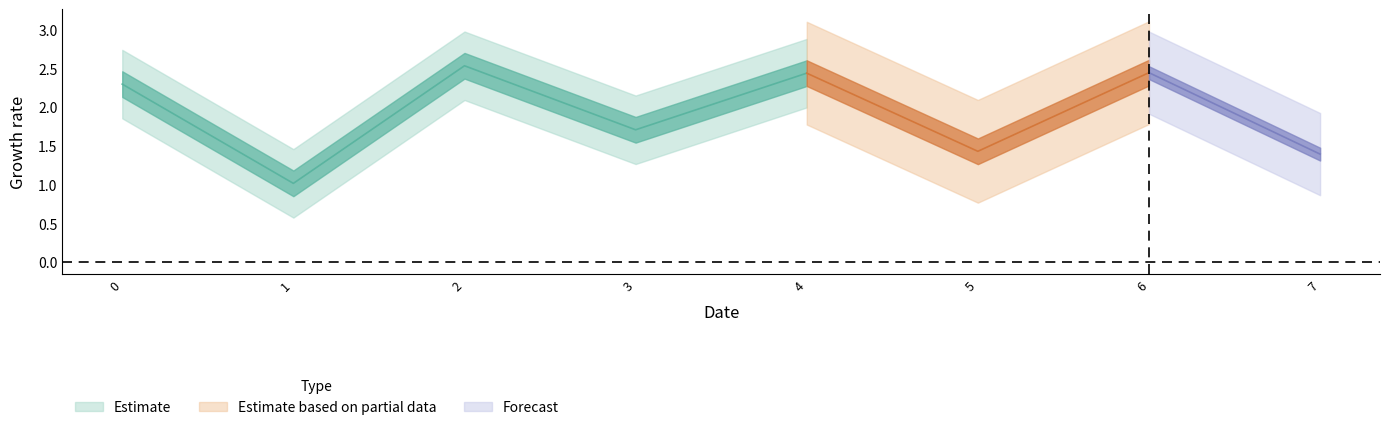

What is the difference between the maximum and minimum values?

1.5